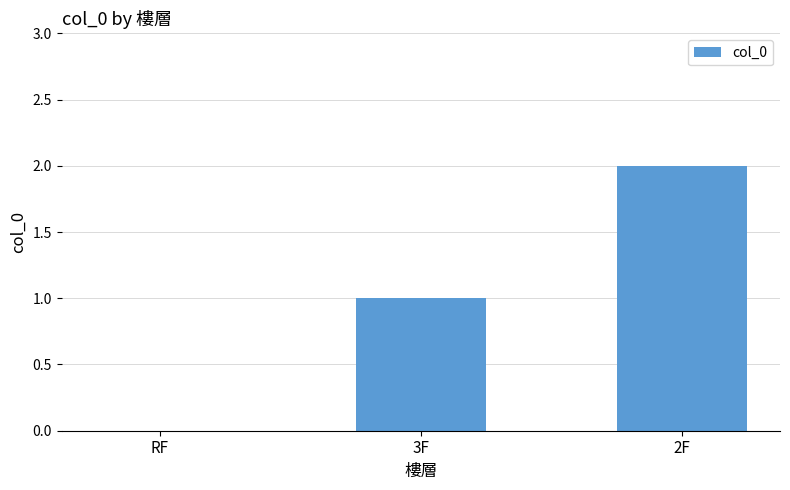

What is the average value?

1